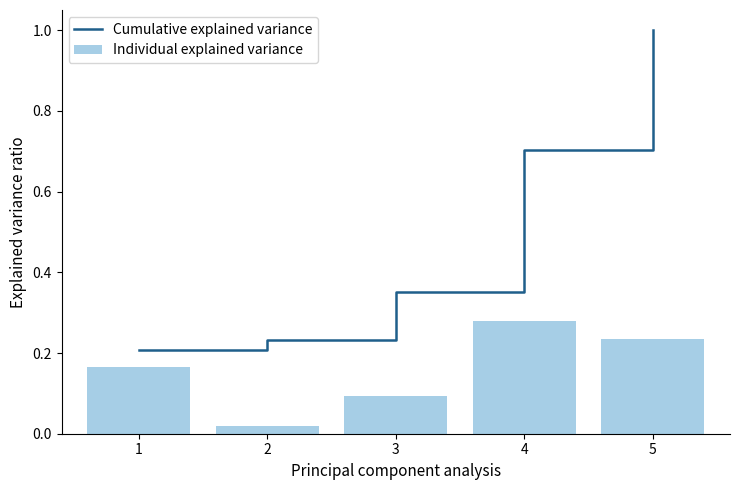

Which series changed the most between 4 and 5?

Cumulative explained variance